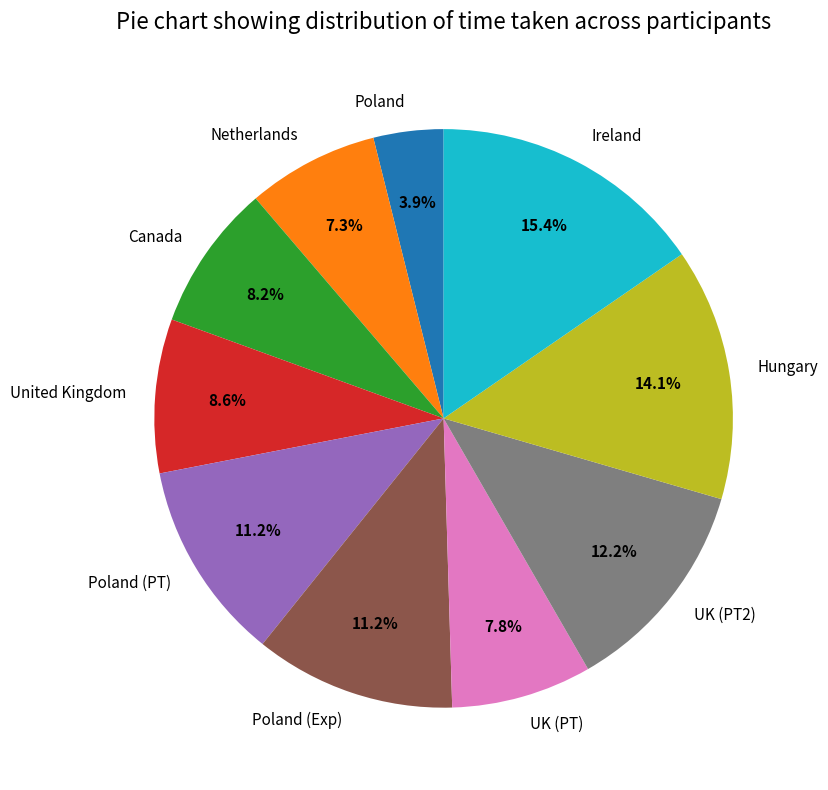

What is the ratio of the value at UK (PT) to the value at Poland (Exp)?

0.7